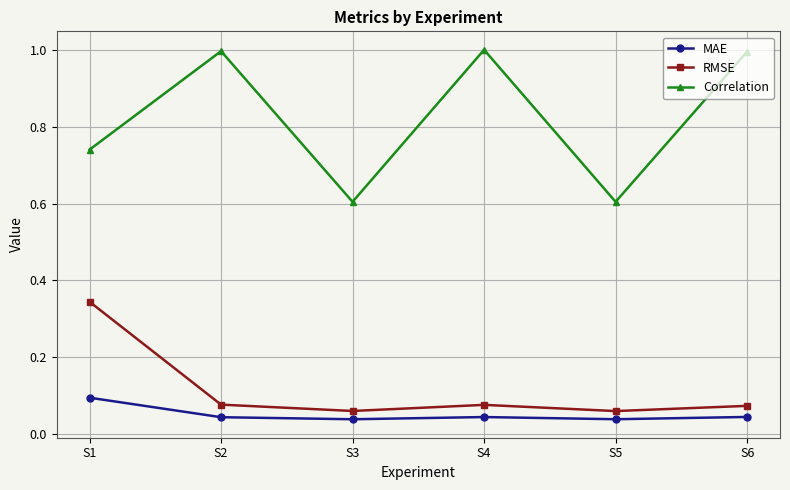

Rank the series by their maximum value, from lowest to highest.

MAE, RMSE, Correlation